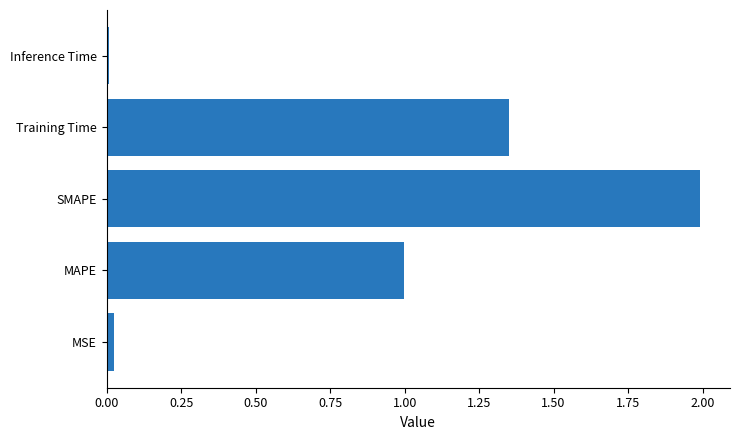

The value at MAPE is 1.5. True or false?

False